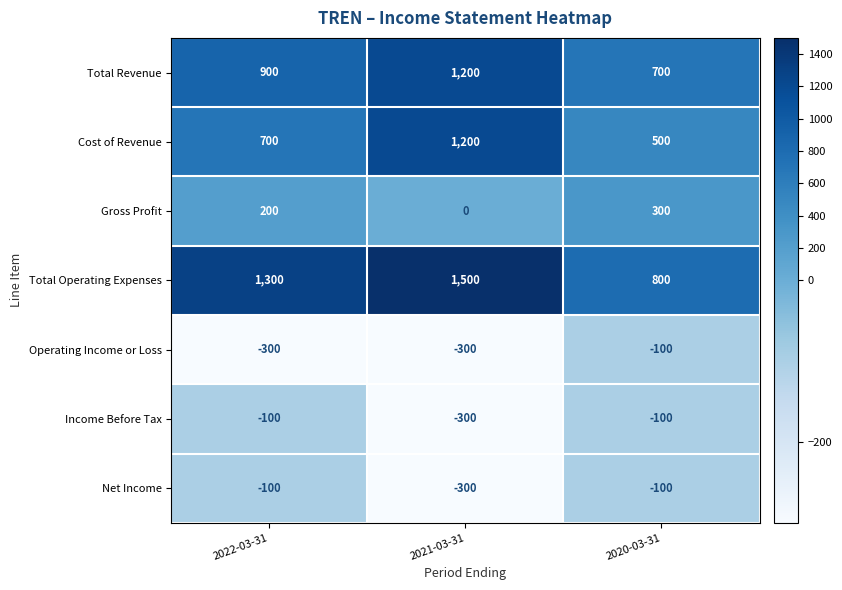

List the labels in order of Cost of Revenue value, smallest first.

2020-03-31, 2022-03-31, 2021-03-31